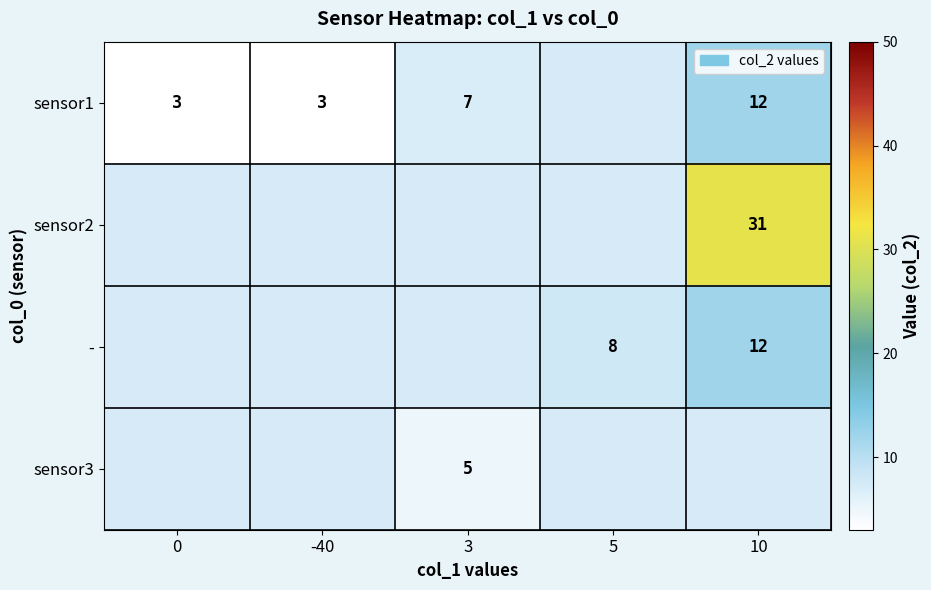

True or false: - has a value of 12 at 10.

True